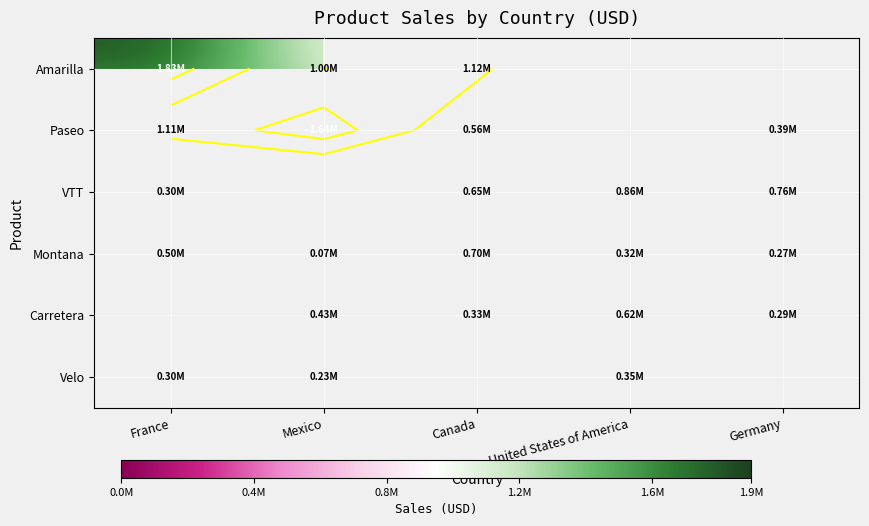

Is the value of Montana at Germany greater than the value of Carretera at Germany?

No